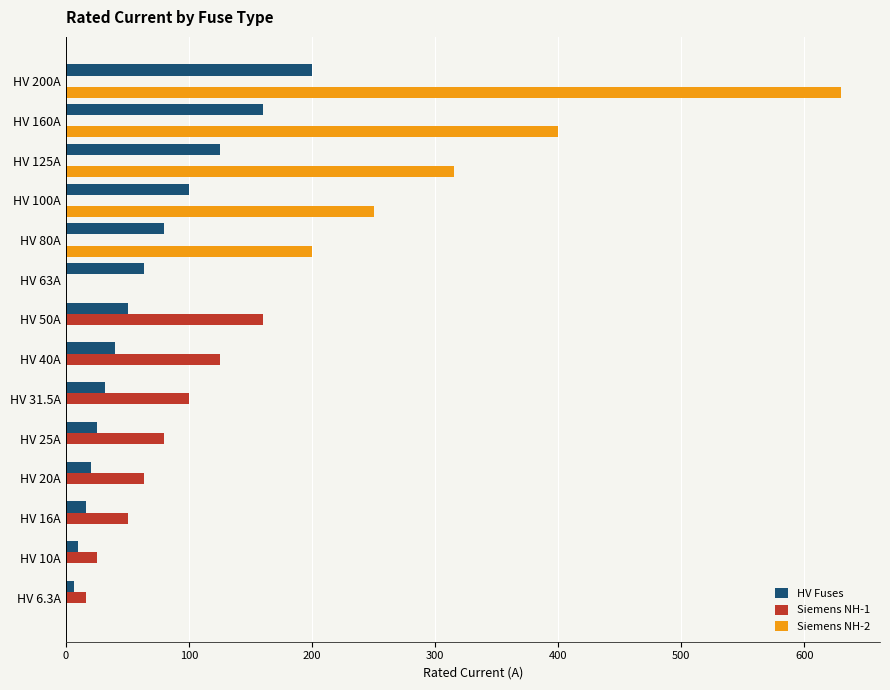

The Siemens NH-2 series shows 250.0 at HV 100A. True or false?

True